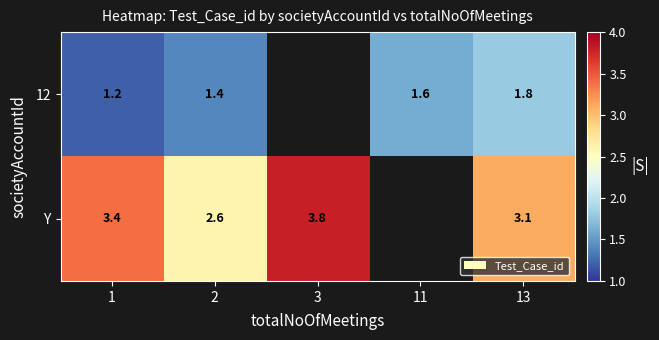

Which label corresponds to the smallest value in the chart?

1